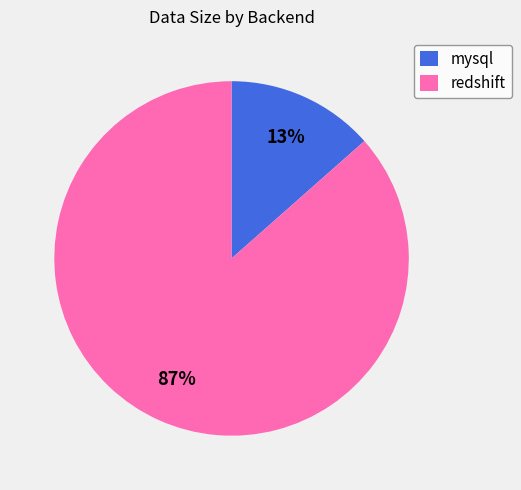

What is the majority slice?

redshift